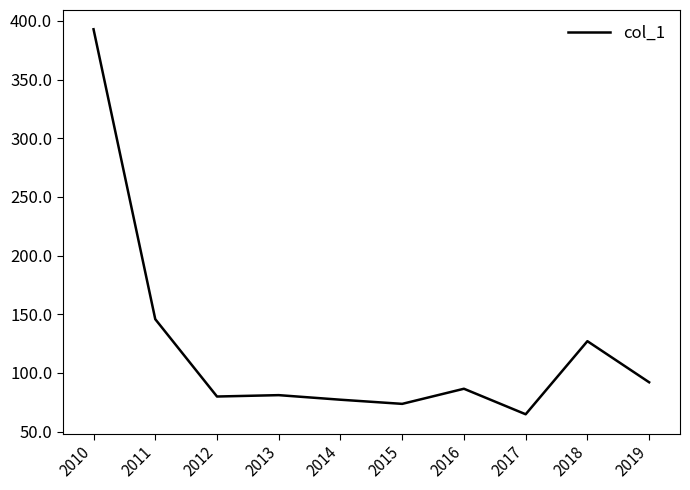

Which category has the lowest value across all series?

2017